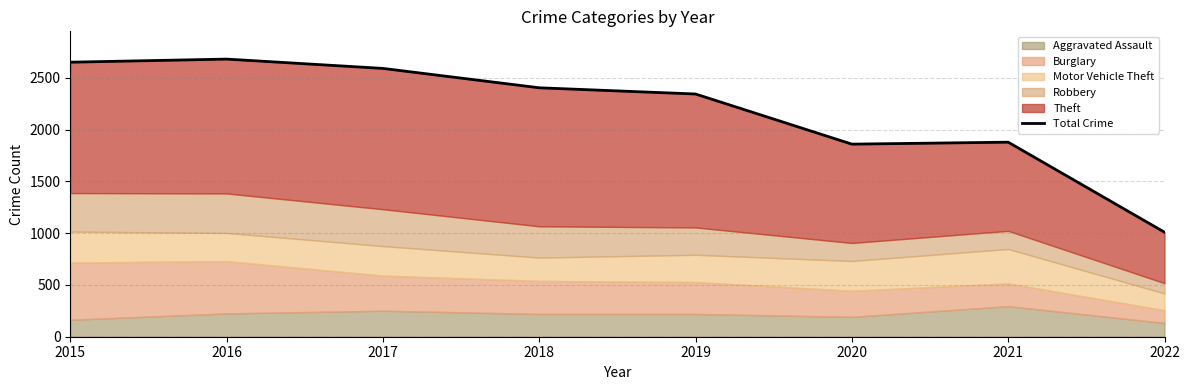

At which label does the data first exceed 2403?

2015